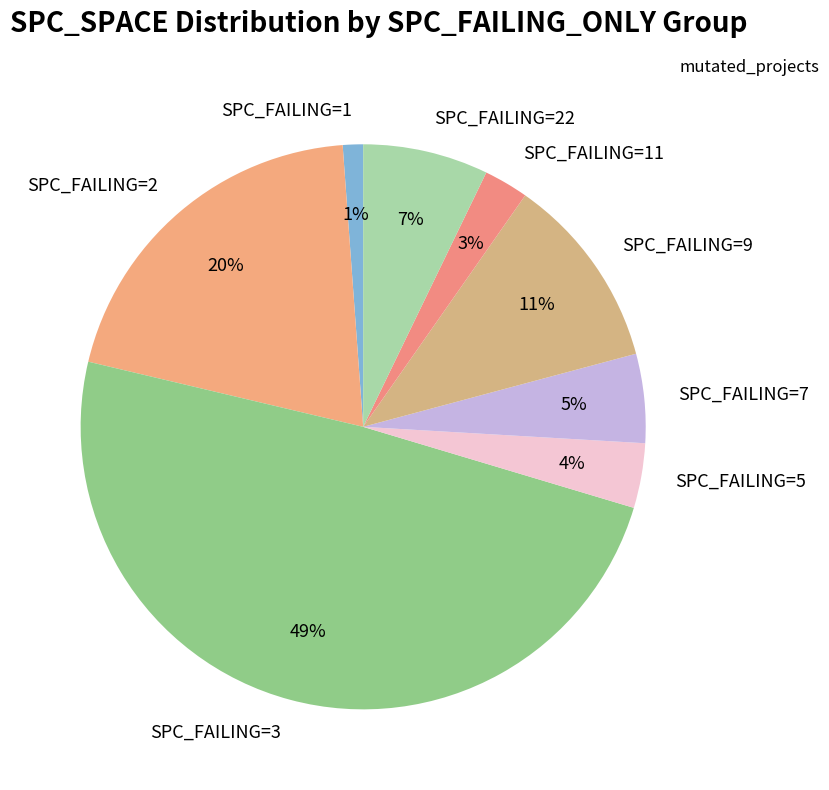

To the nearest percent, what is the difference between the largest and smallest slice percentages?

48%